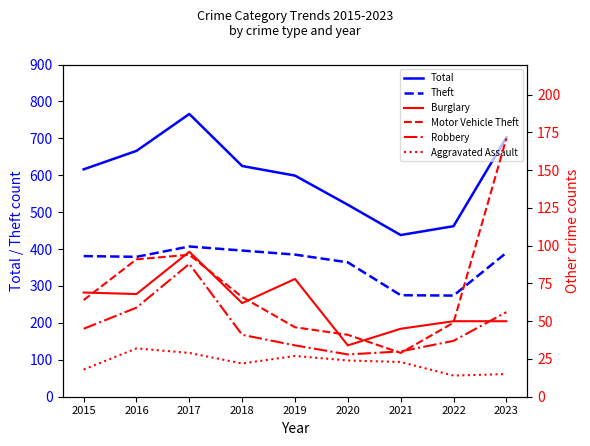

At which label does Burglary first exceed 62?

2015